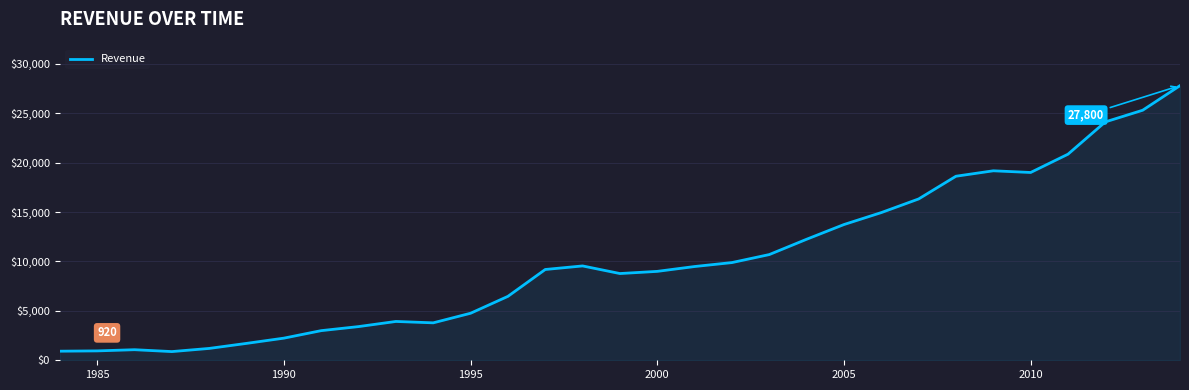

What is the minimum value shown in the chart?

880